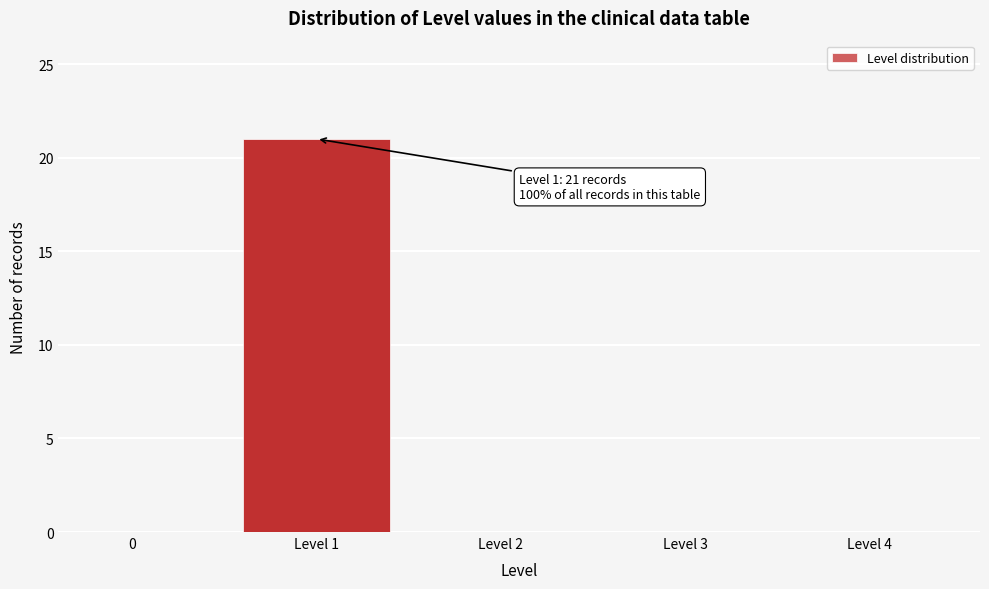

Reading right to left, list all the values displayed in this chart.

Level 4=0	Level 3=0	Level 2=0	Level 1=21	0=0